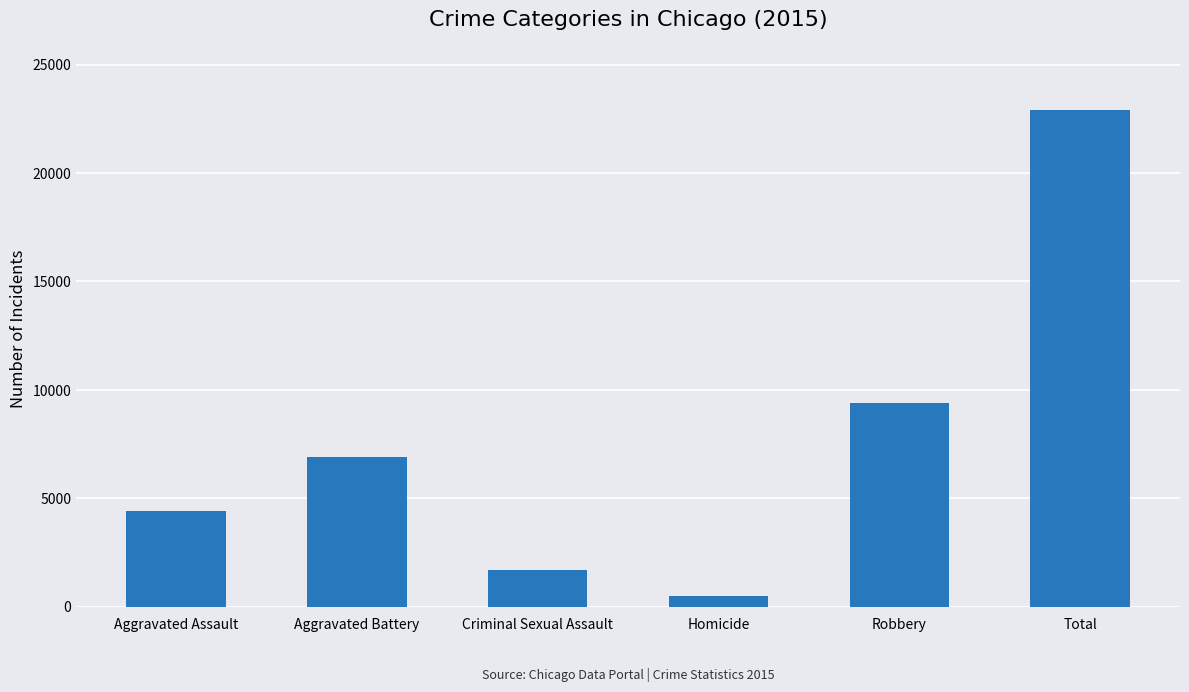

Between Aggravated Battery and Robbery, which is larger?

Robbery